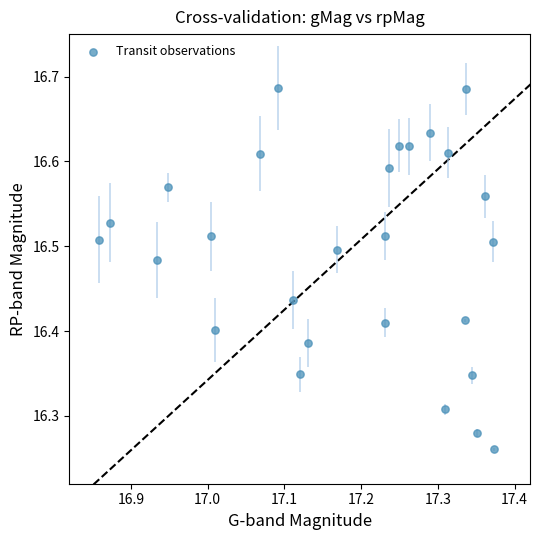

What is the range of X values (max minus min)?

0.5